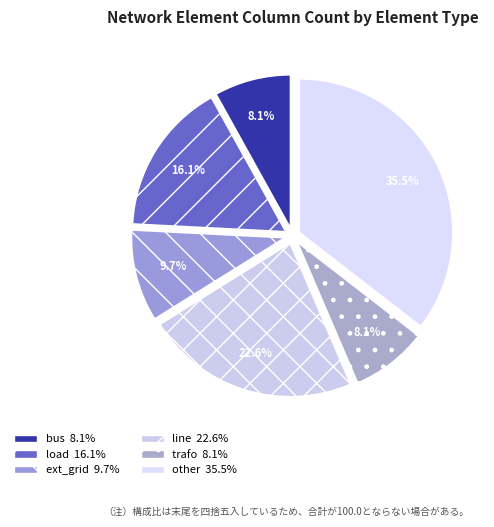

Is other the majority of the pie?

No